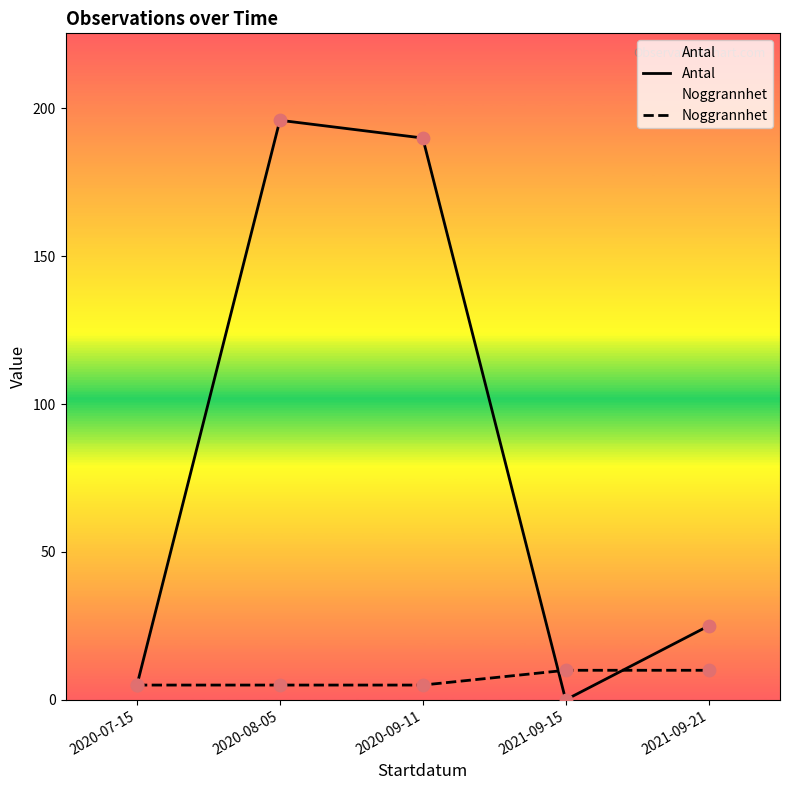

Which series has the widest spread of Y values?

Antal